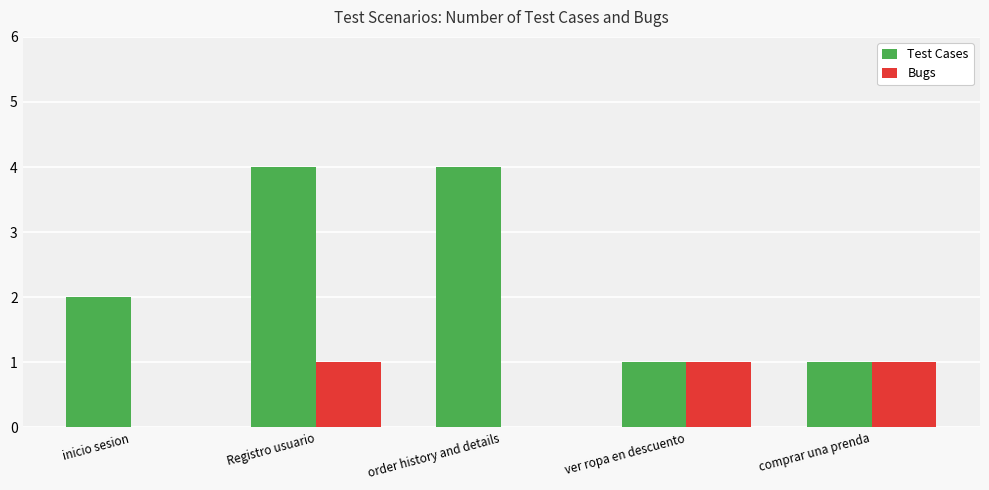

The Bugs series shows 1 at inicio sesion. True or false?

False